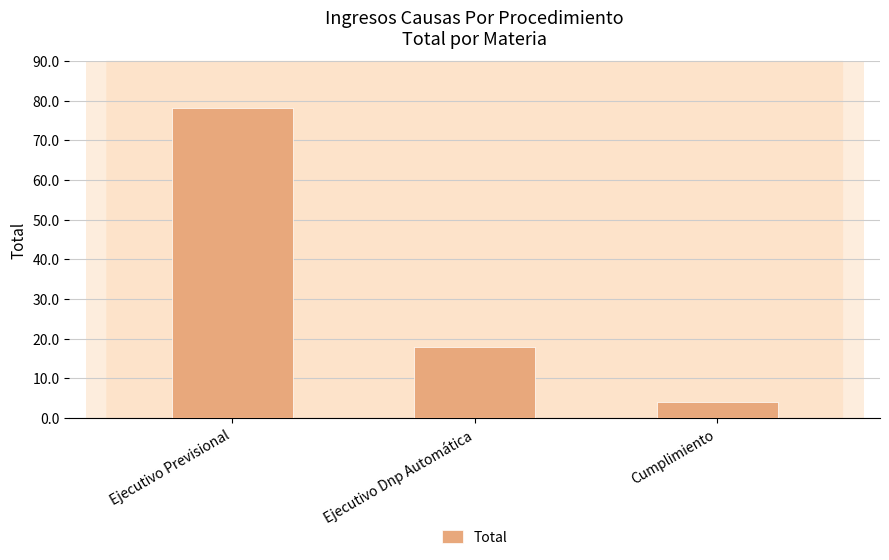

What is the minimum value shown in the chart?

4